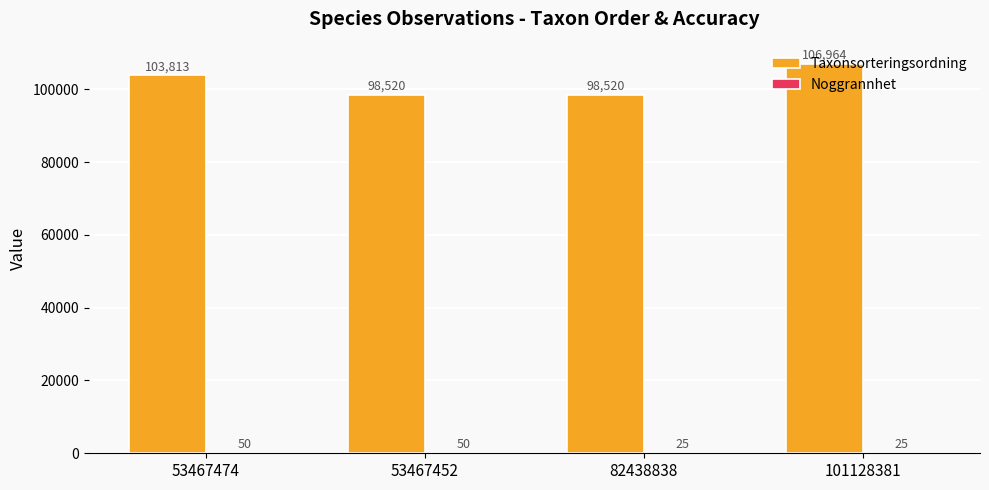

What is the total value across all series at 53467452?

98570